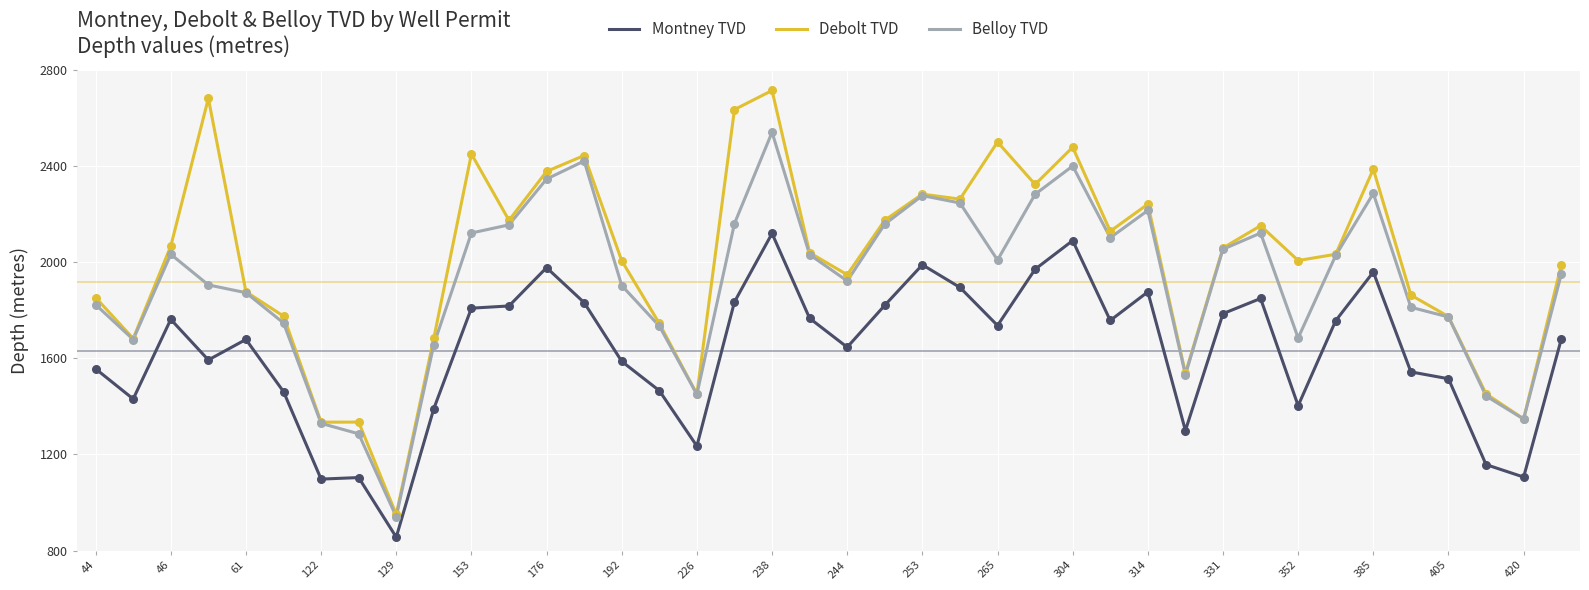

What are all the series names shown in the legend?

Montney TVD, Debolt TVD, Belloy TVD